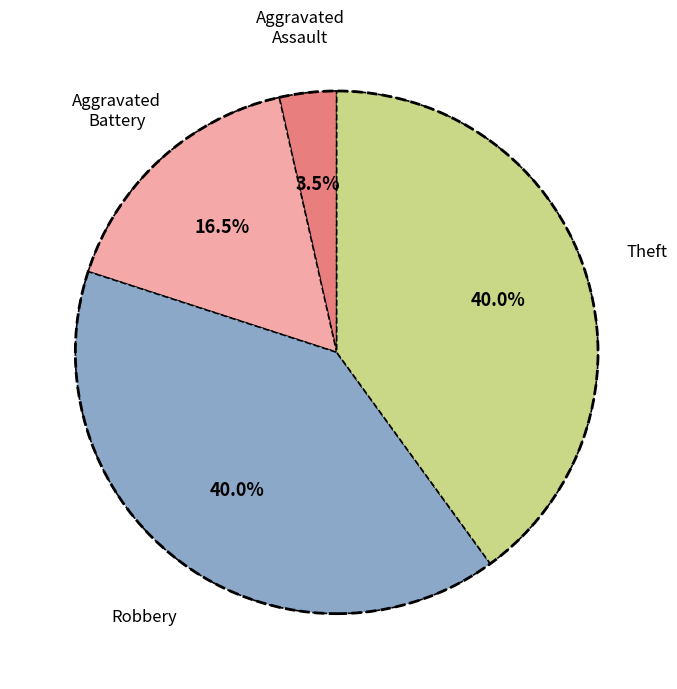

How many slices are in this pie chart?

4